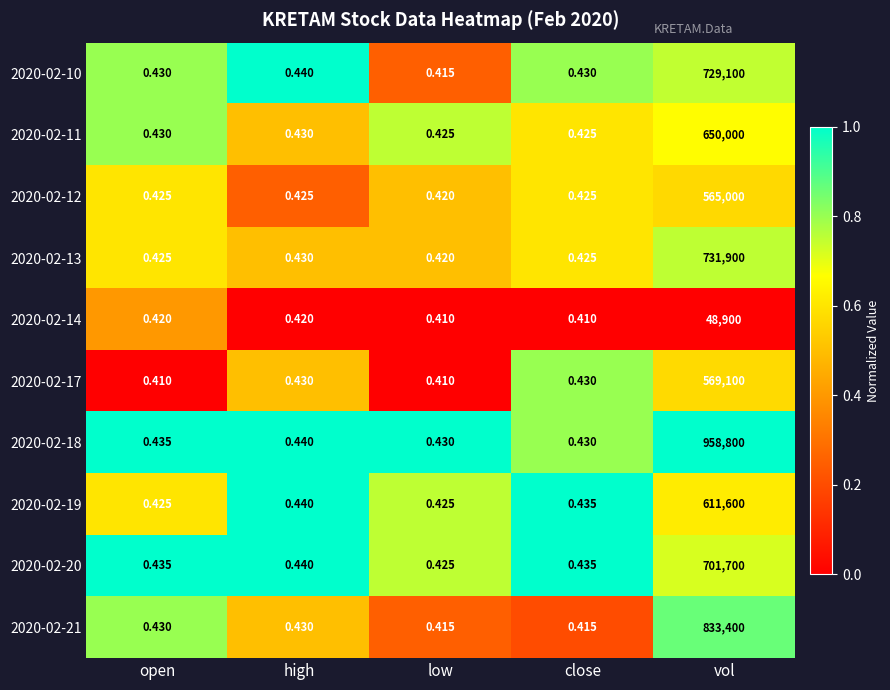

Where is 2020-02-18 nearest to the value 479400?

high